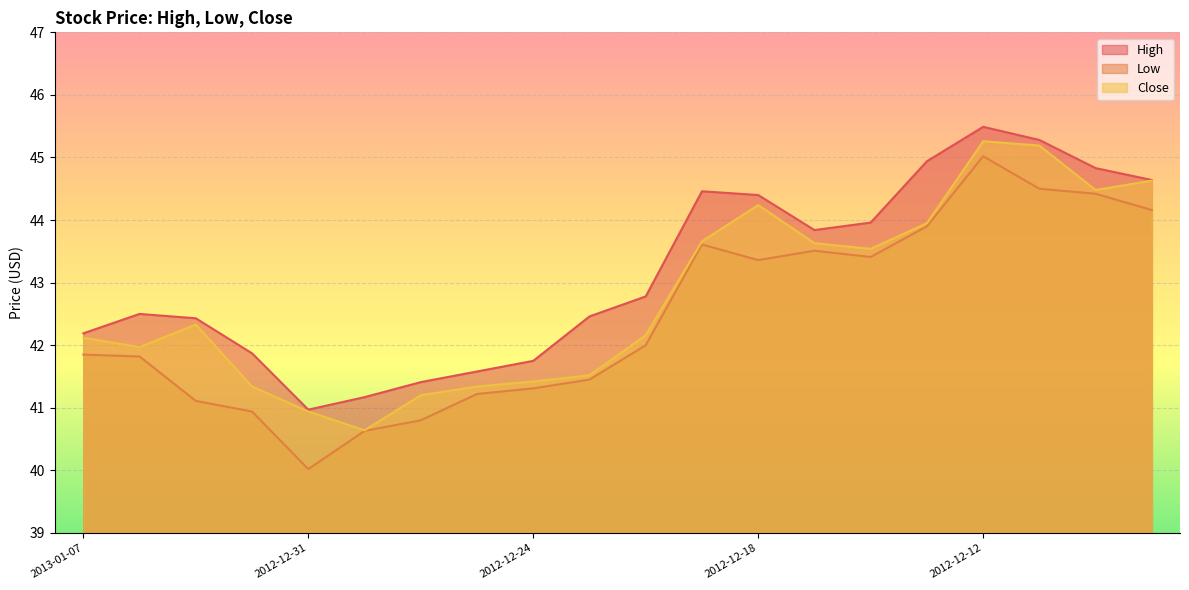

True or false: High and Low intersect in this chart.

False